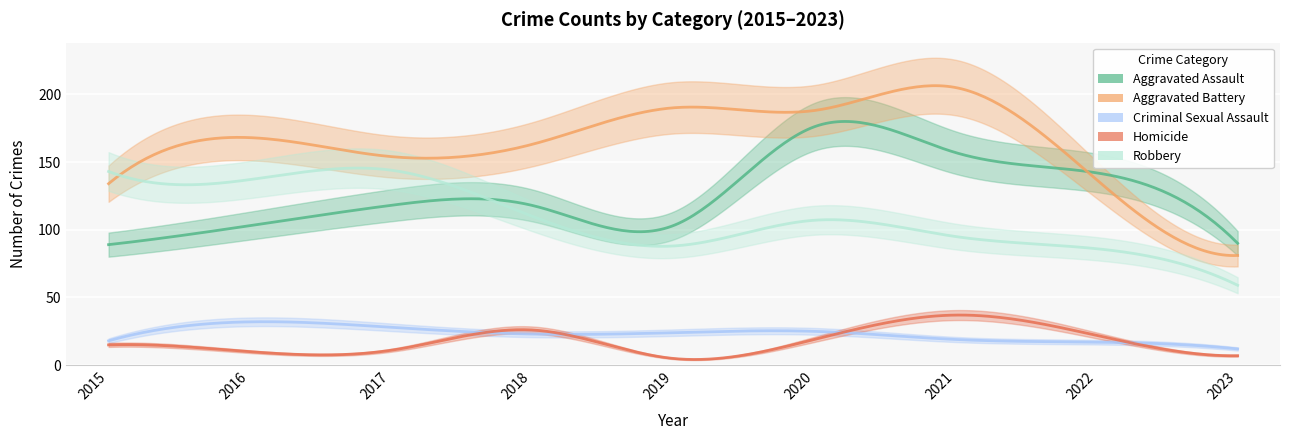

Which series has the largest range (max minus min)?

Aggravated Battery